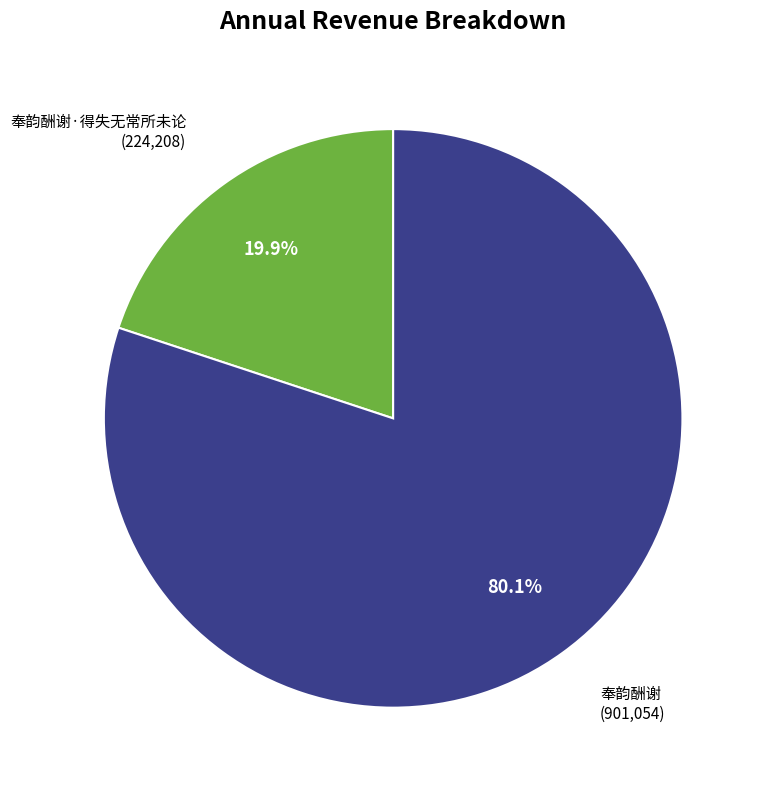

How many segments does this pie chart have?

2